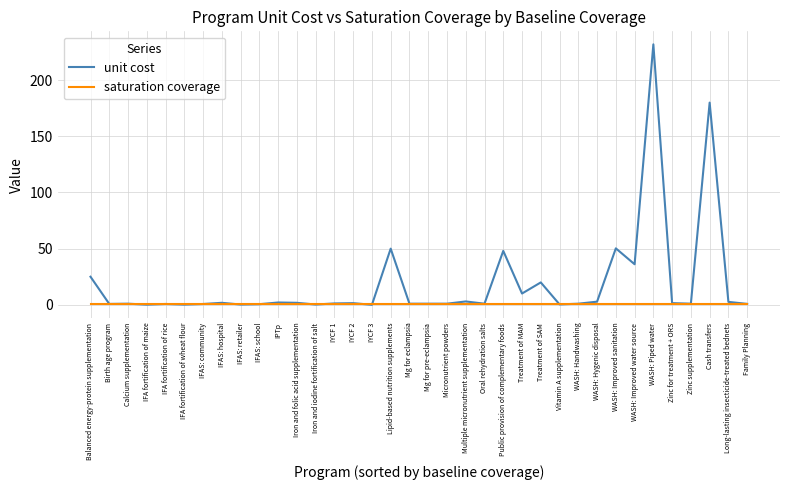

At how many categories does at least one series exceed 8?

9